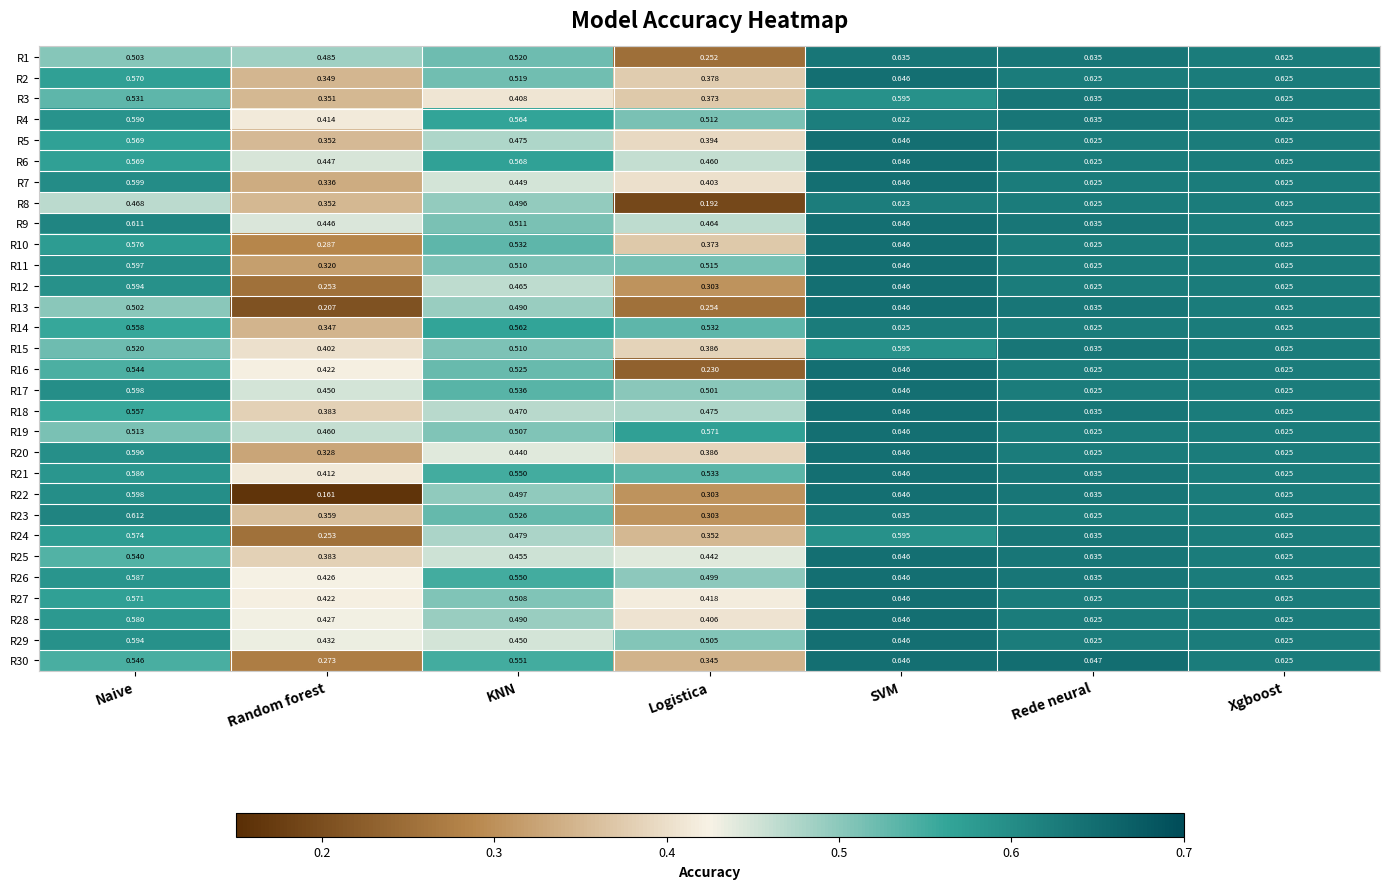

List the labels in order of R25 value, smallest first.

Random forest, Logistica, KNN, Naive, Xgboost, Rede neural, SVM